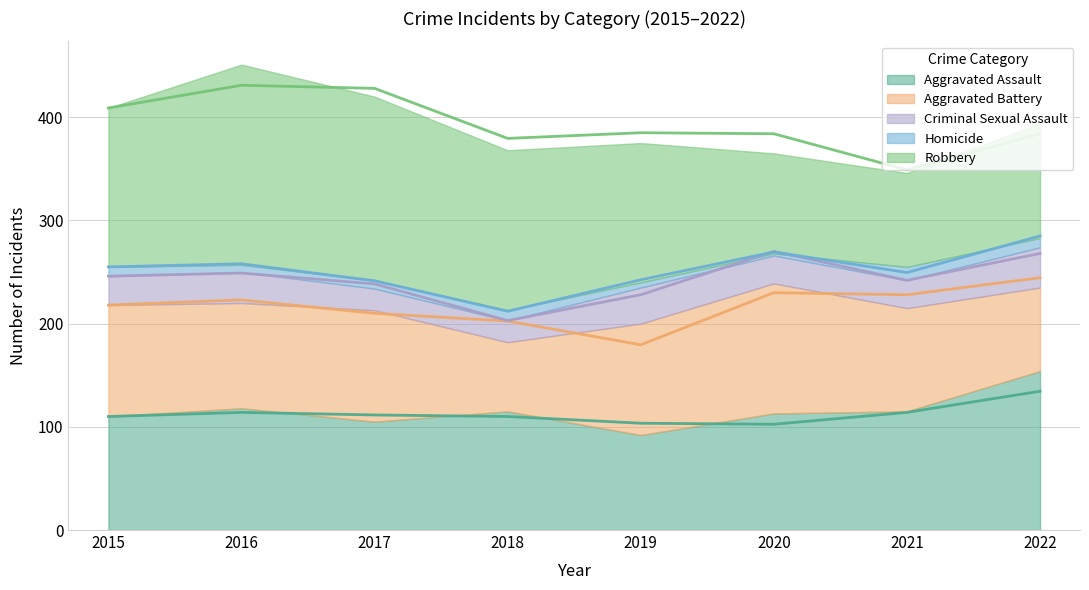

Rank the series by their maximum value, from lowest to highest.

Homicide, Criminal Sexual Assault, Aggravated Battery, Aggravated Assault, Robbery